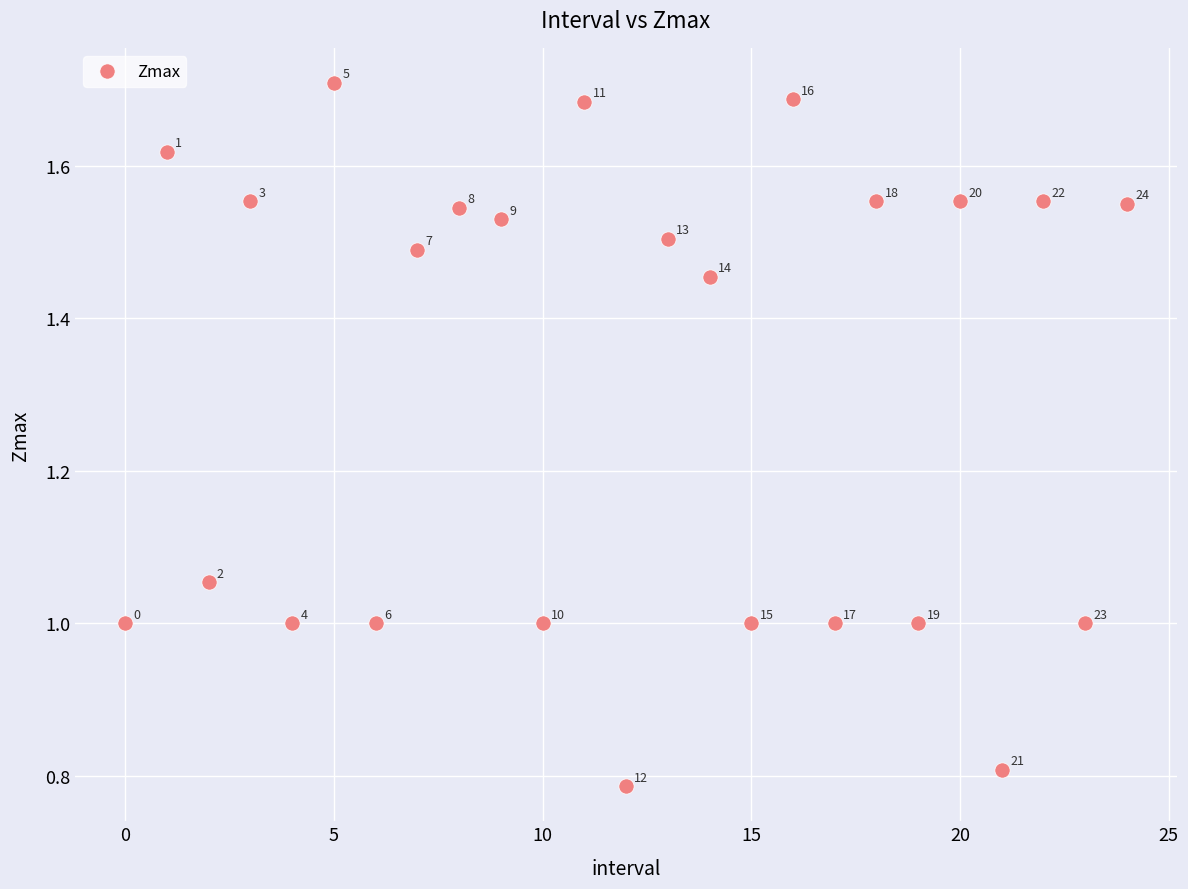

What is the range of Y values (max minus min)?

0.9